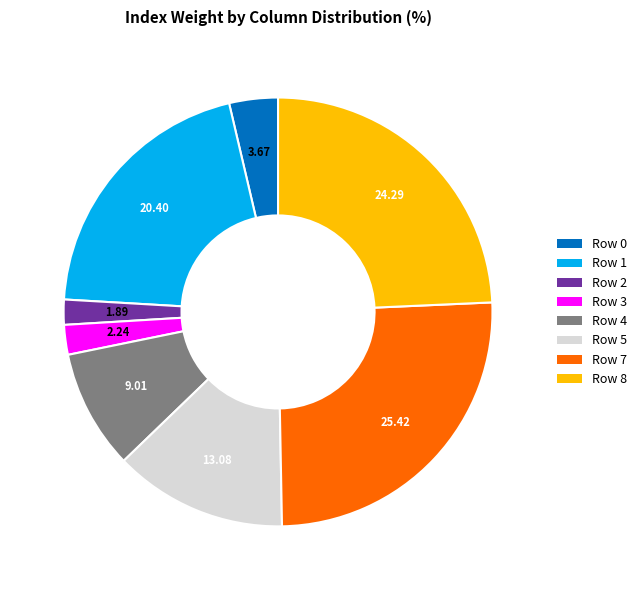

Do Row 5 and Row 1 together represent more than half of the pie?

No